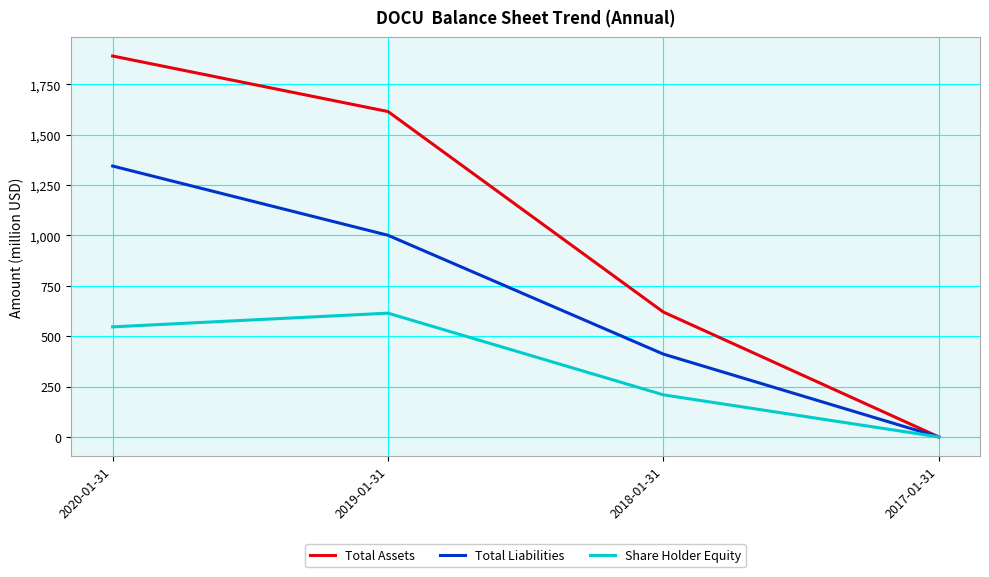

What is the total value across all series at 2018-01-31?

1239.9